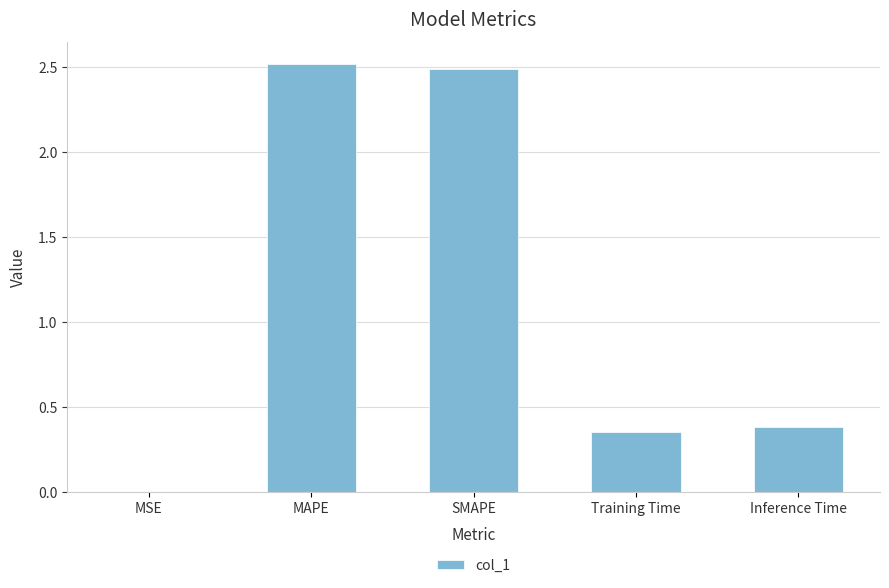

Read the value at MAPE.

2.5